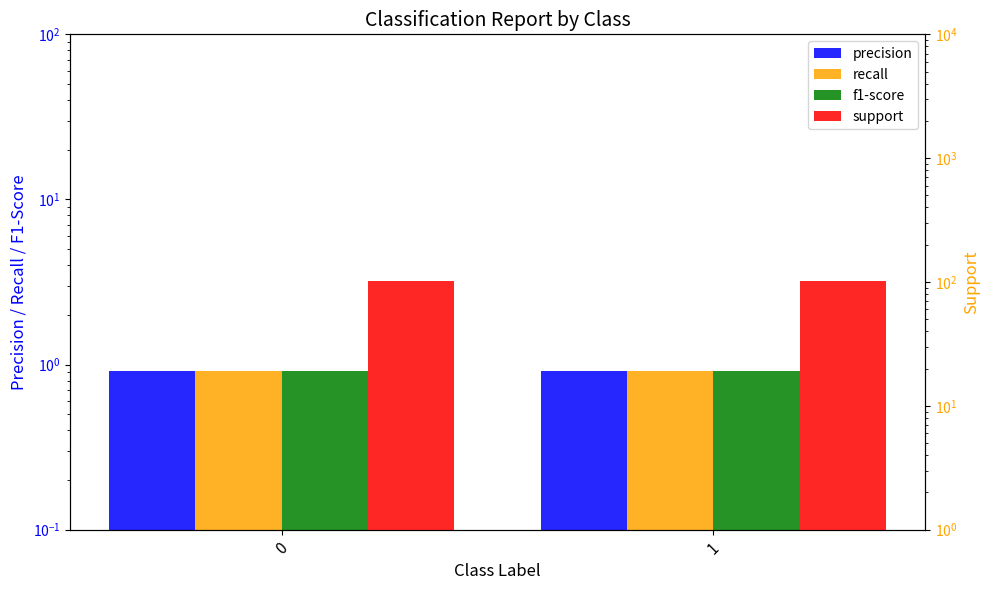

What is the value of the support bar at the 1st from the left?

101.0